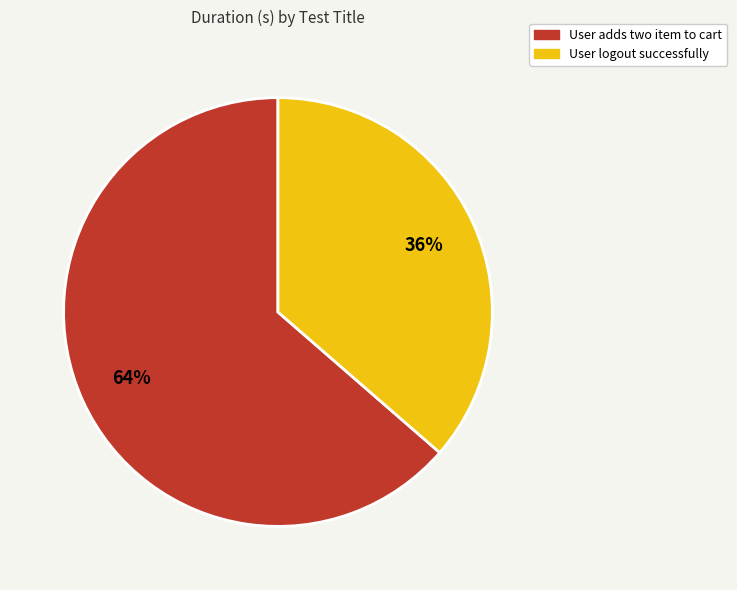

Does any single category account for the majority?

Yes